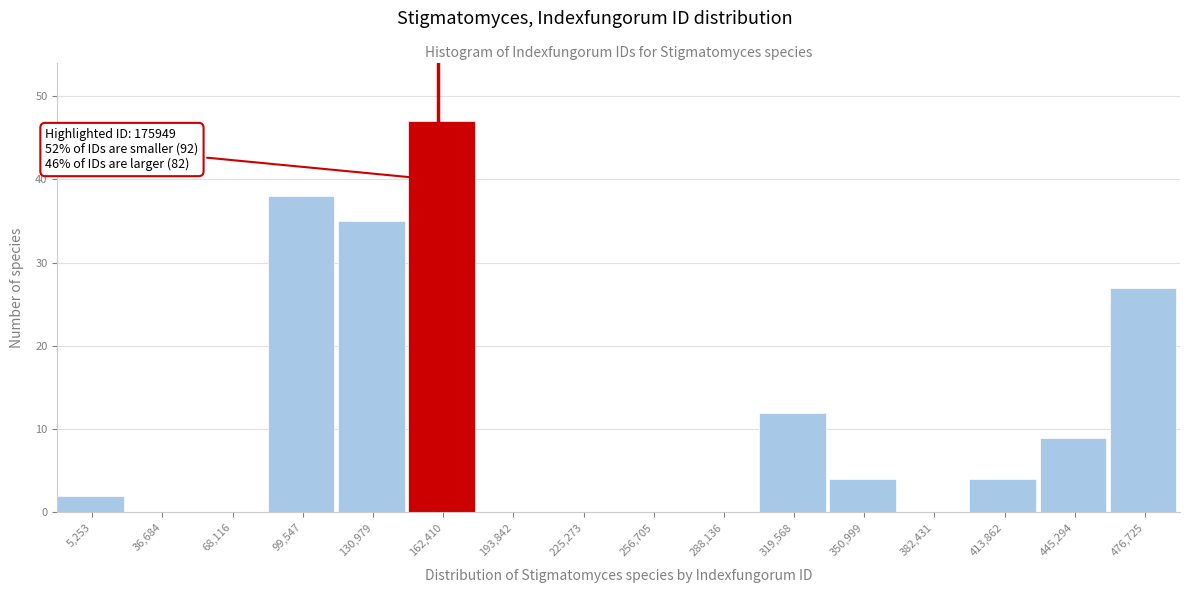

Reading right to left, what are all the values shown in this chart?

476,725=27	445,294=9	413,862=4	382,431=0	350,999=4	319,568=12	288,136=0	256,705=0	225,273=0	193,842=0	162,410=47	130,979=35	99,547=38	68,116=0	36,684=0	5,253=2